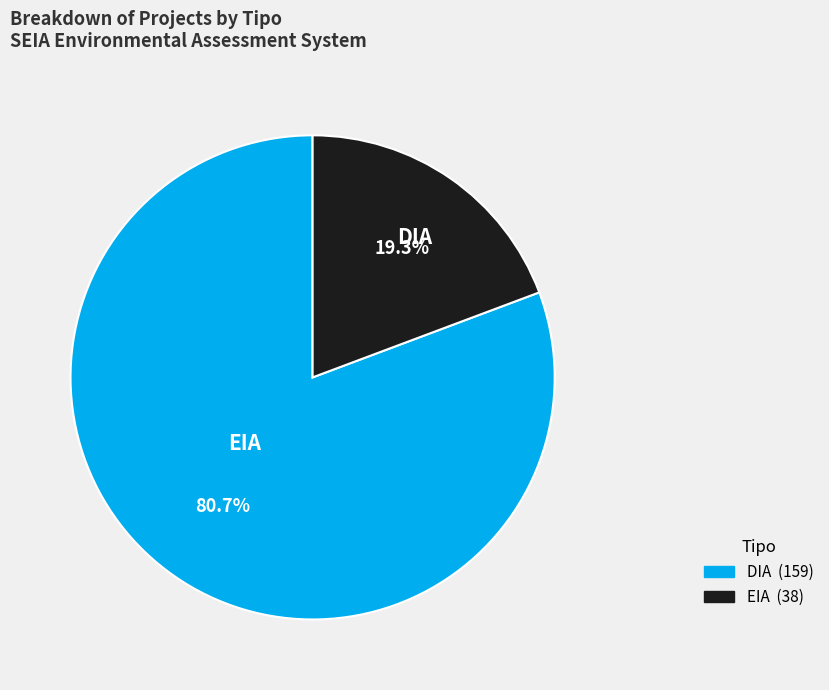

Is DIA the majority of the pie?

Yes